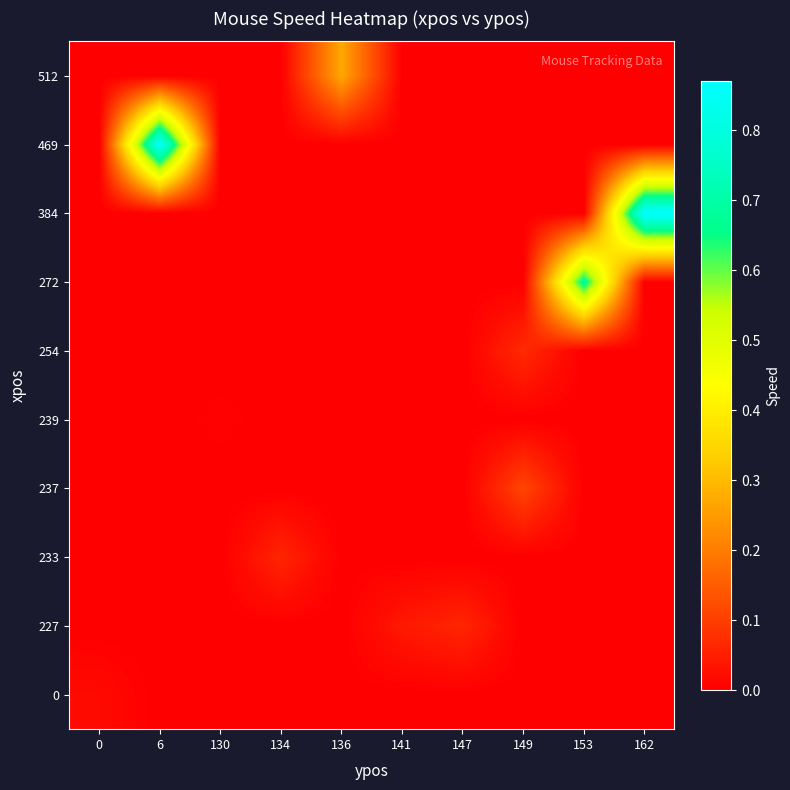

What is the greatest value displayed?

0.9